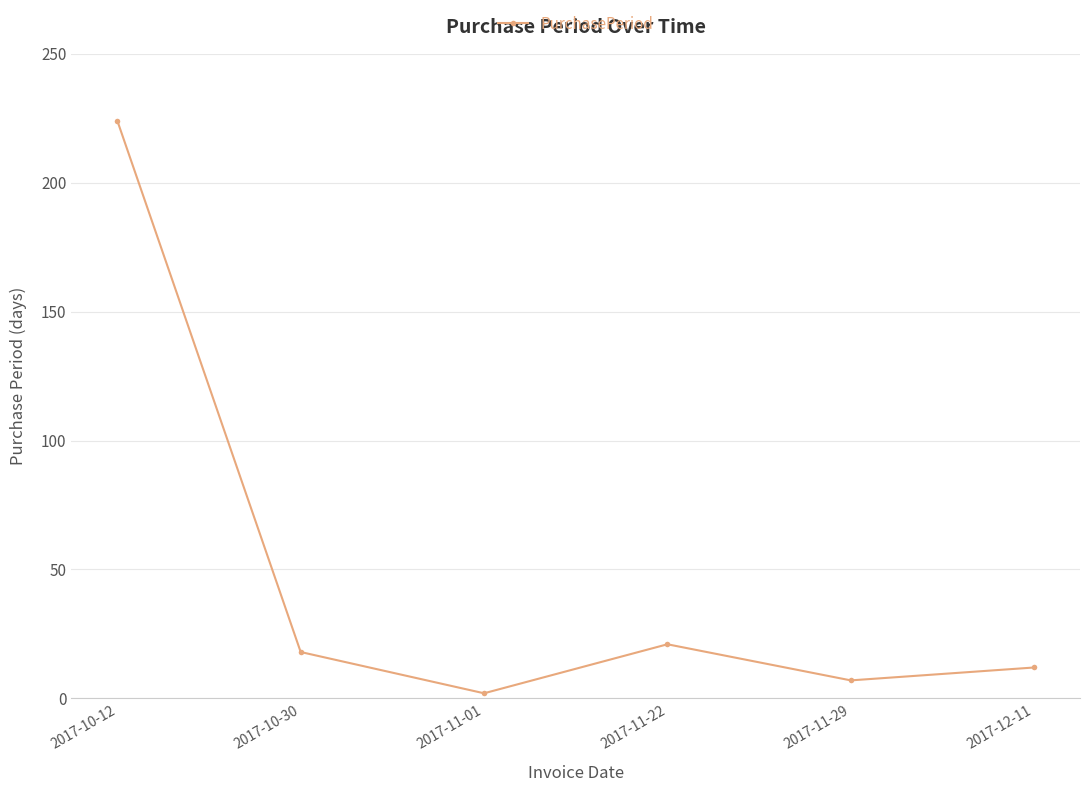

True or false: the data has more than 1 interior local peaks.

False